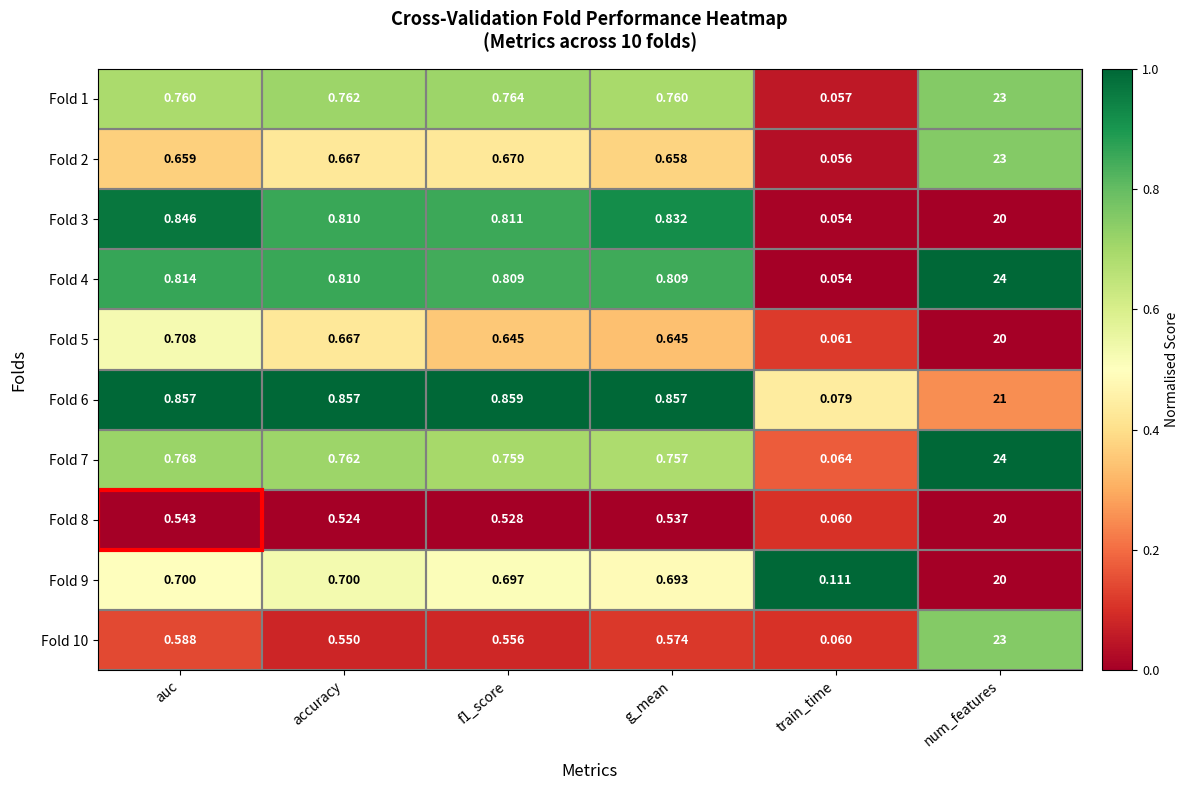

At which category does the chart reach its minimum across all series?

train_time